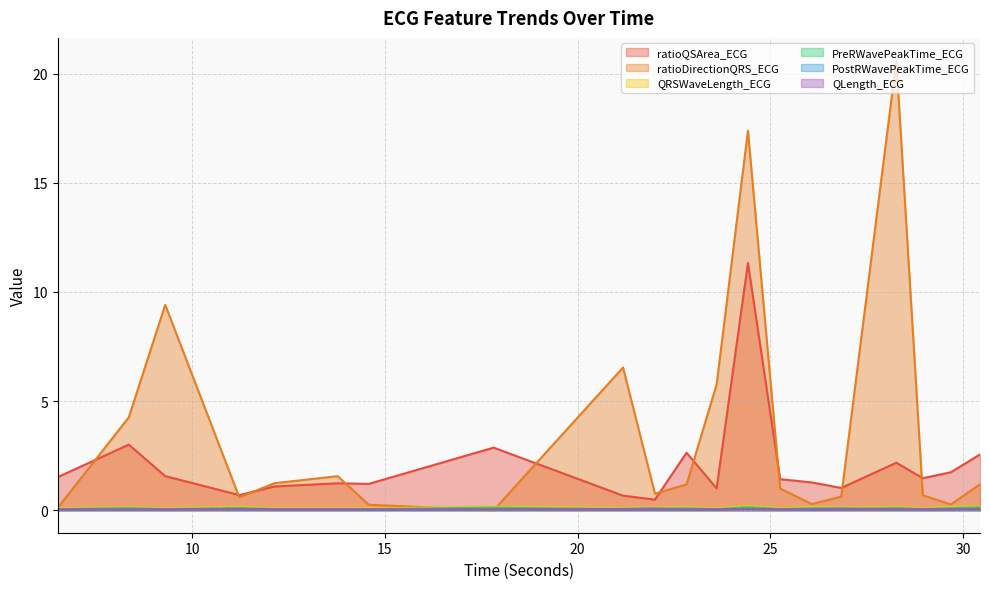

Is it true that PreRWavePeakTime_ECG equals 0.1 at 26.84375?

True